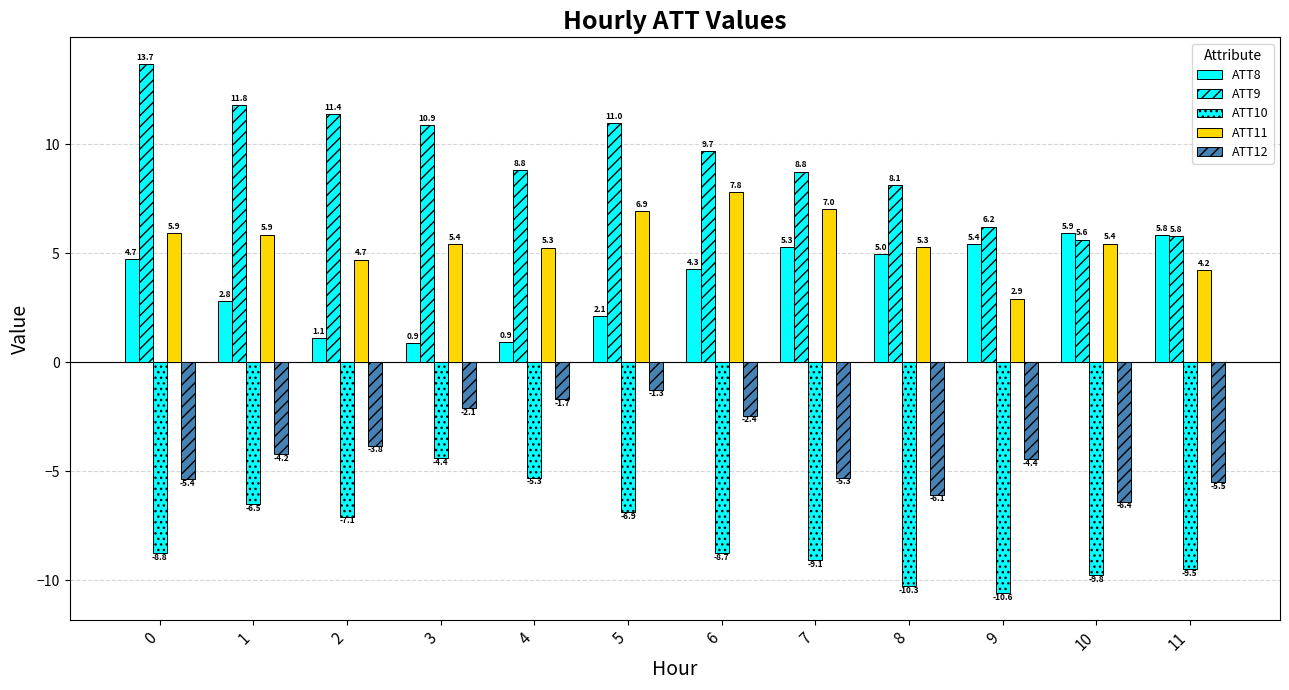

How many bars are there in total?

60